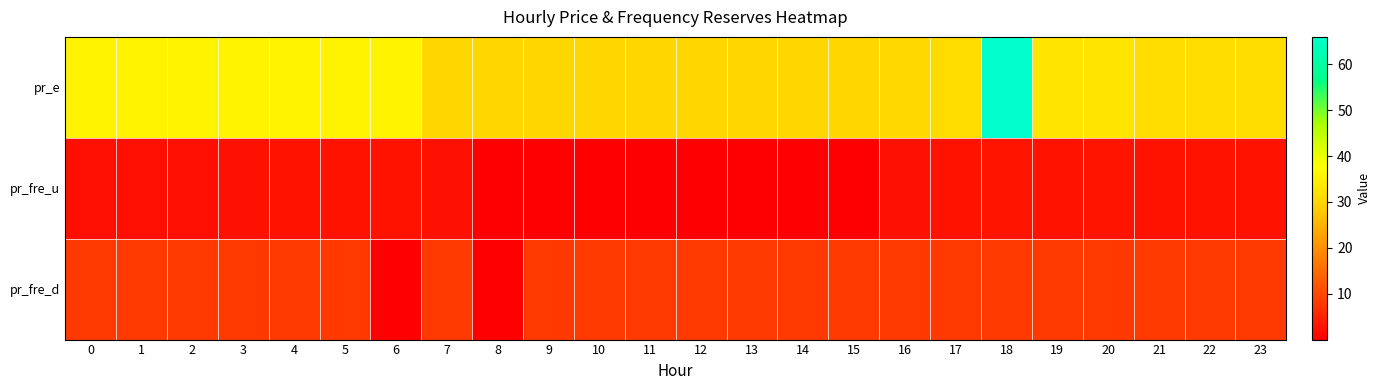

What is the difference between the highest and lowest values at 2?

33.4